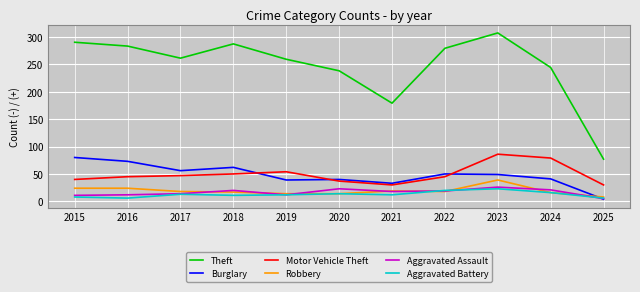

What is the total value across all series at 2018?

447